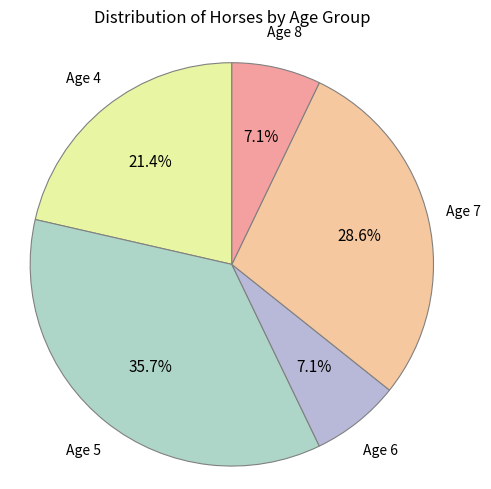

Rank the categories by value from highest to lowest.

Age 5, Age 7, Age 4, Age 6, Age 8